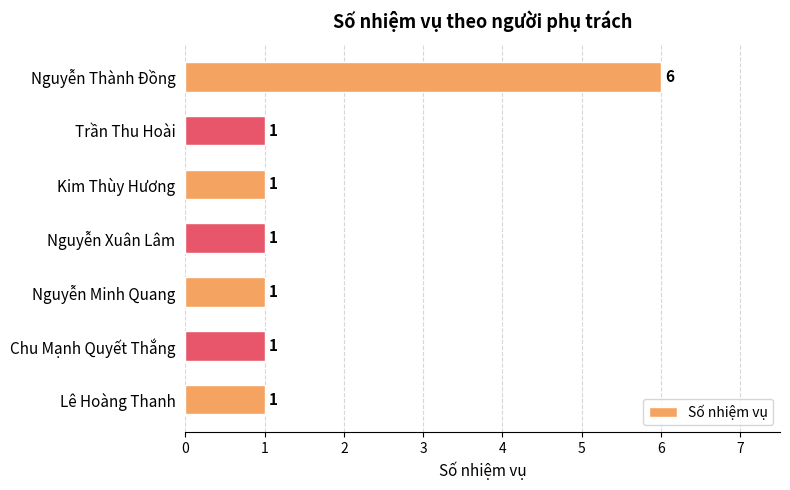

What is the ratio of the value at Nguyễn Xuân Lâm to the value at Nguyễn Minh Quang?

1.0